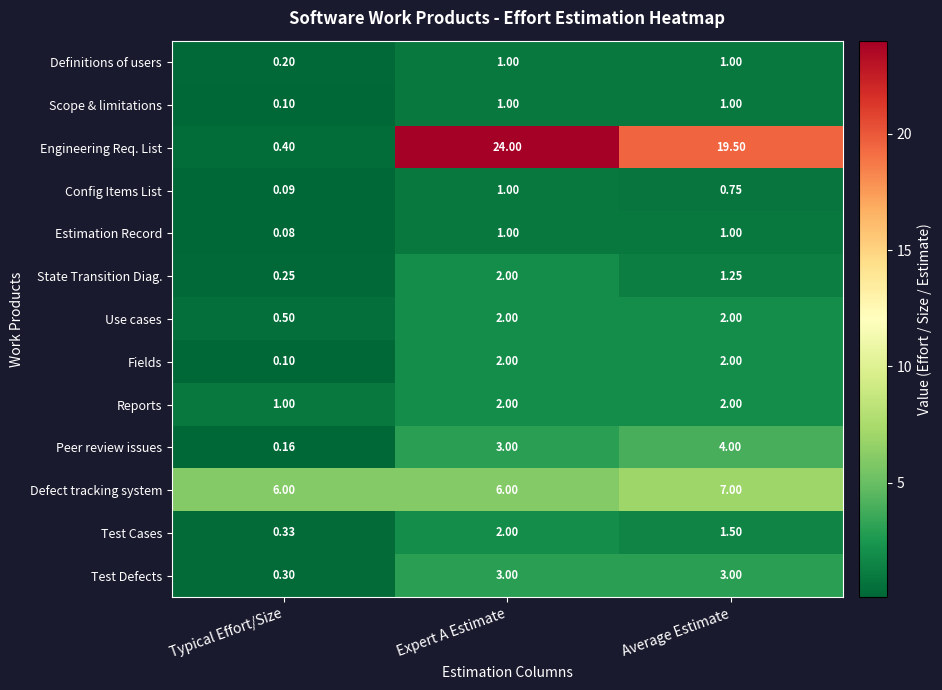

At which category is the sum across all series the highest?

Expert A Estimate